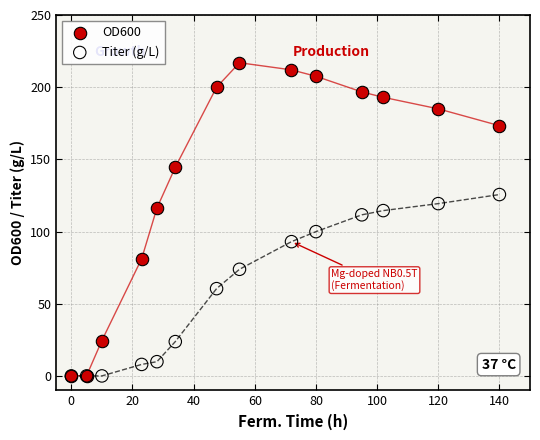

In the OD600 series, what Y value is closest to 108?

116.3